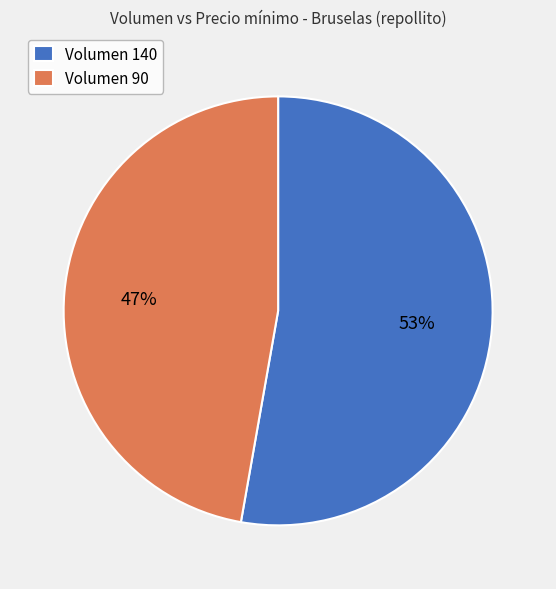

Which category accounts for the majority?

Volumen 140